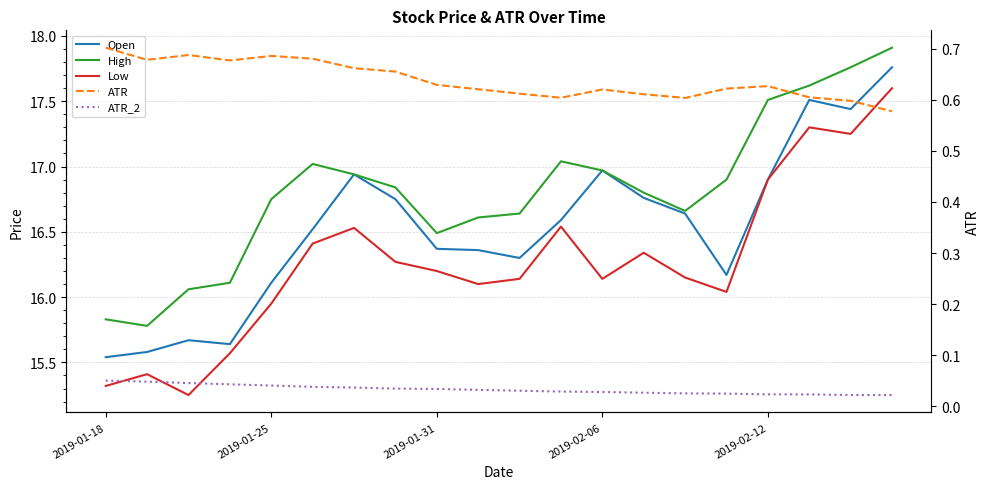

Which series has the largest range (max minus min)?

Low